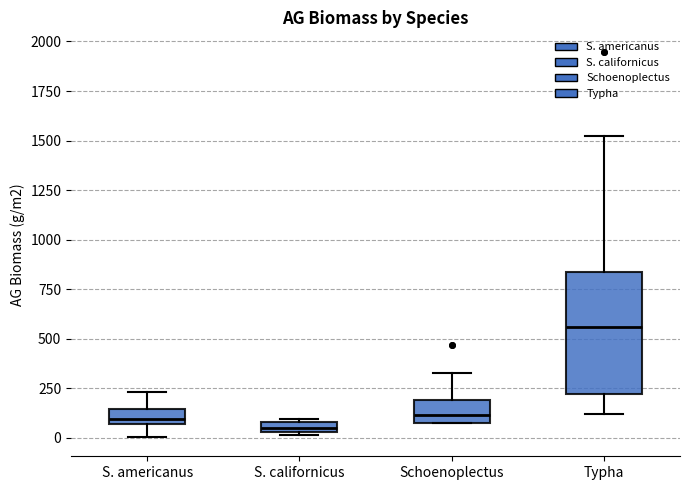

Comparing the boxes themselves (not the whiskers), which one is the tallest?

Typha